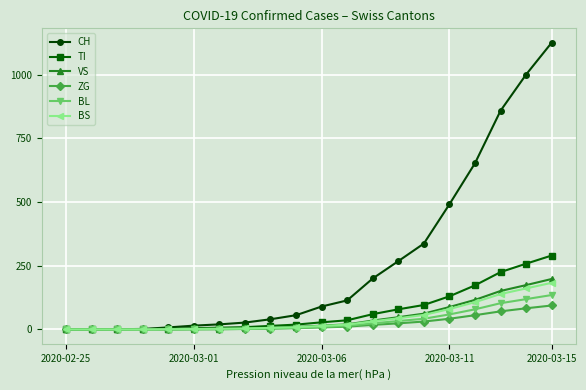

What is the maximum value for VS?

198